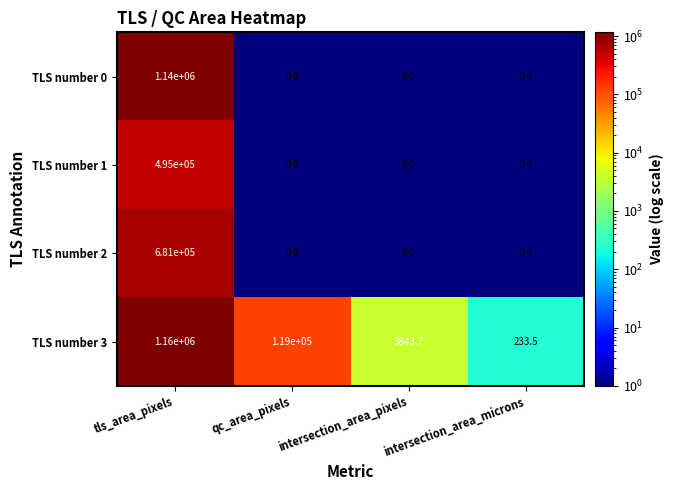

Between qc_area_pixels and intersection_area_pixels, which series saw the biggest shift?

TLS number 3